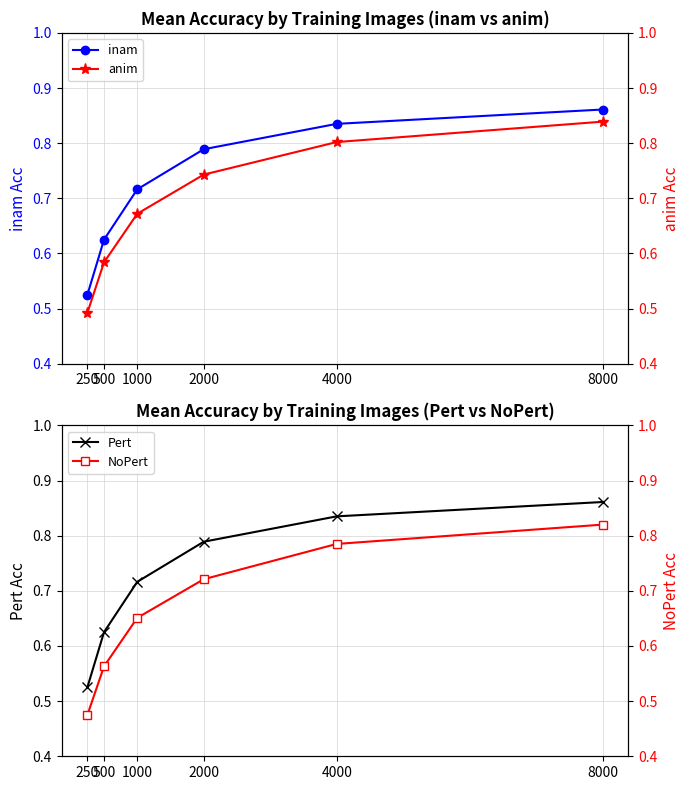

Rank the series by their maximum value, from highest to lowest.

inam, Pert, anim, NoPert